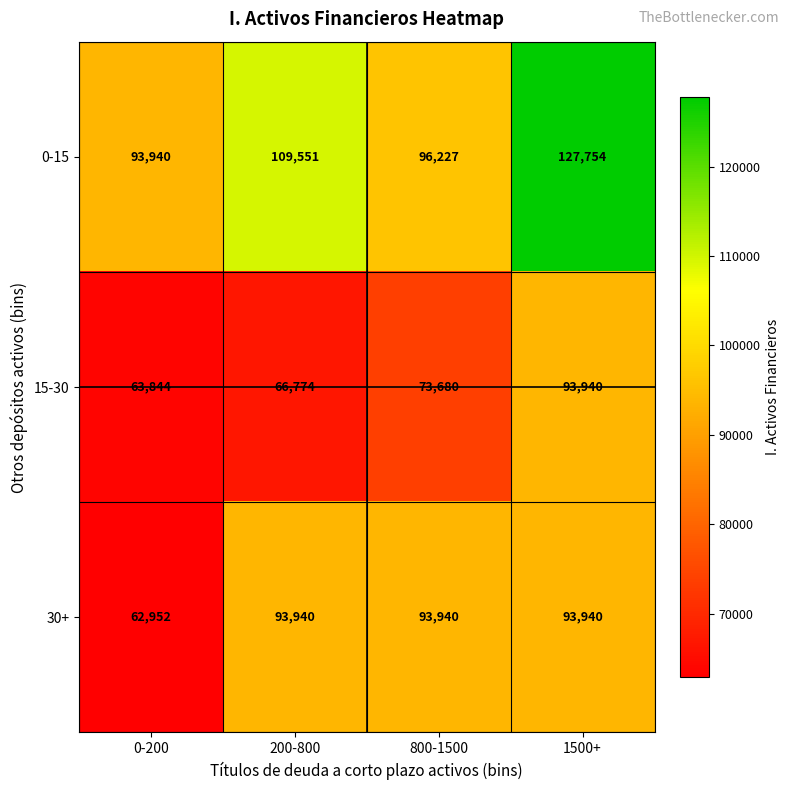

What is the spread (max minus min) of values at 1500+?

33814